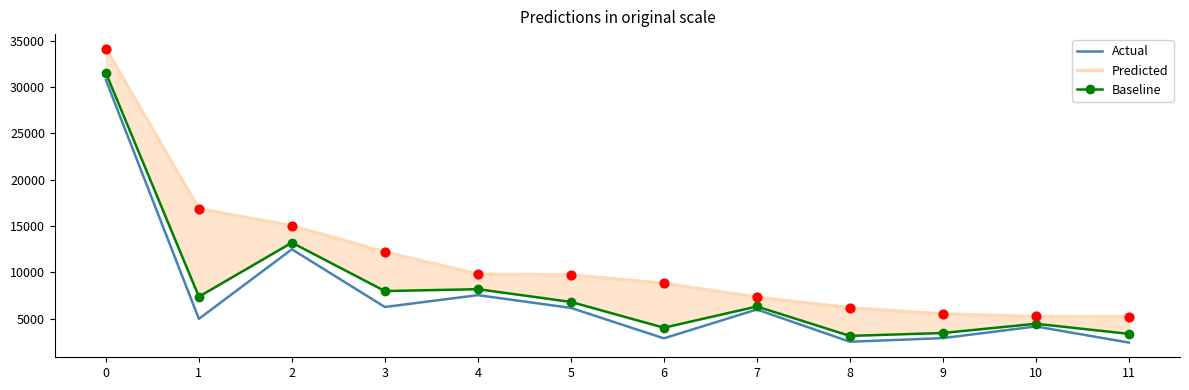

Which series contains the highest Y value?

Predicted